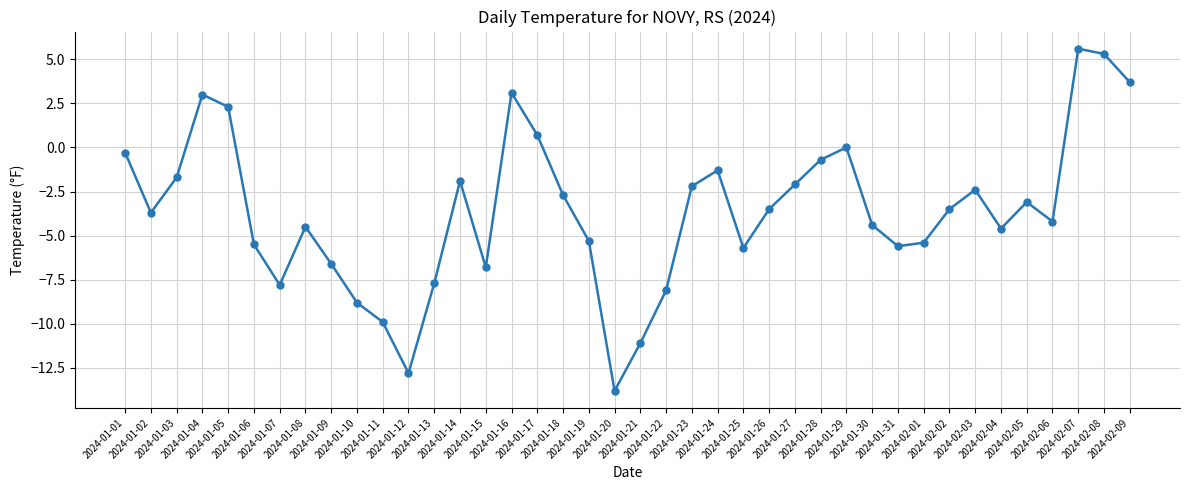

What is the sum of all values?

-144.0